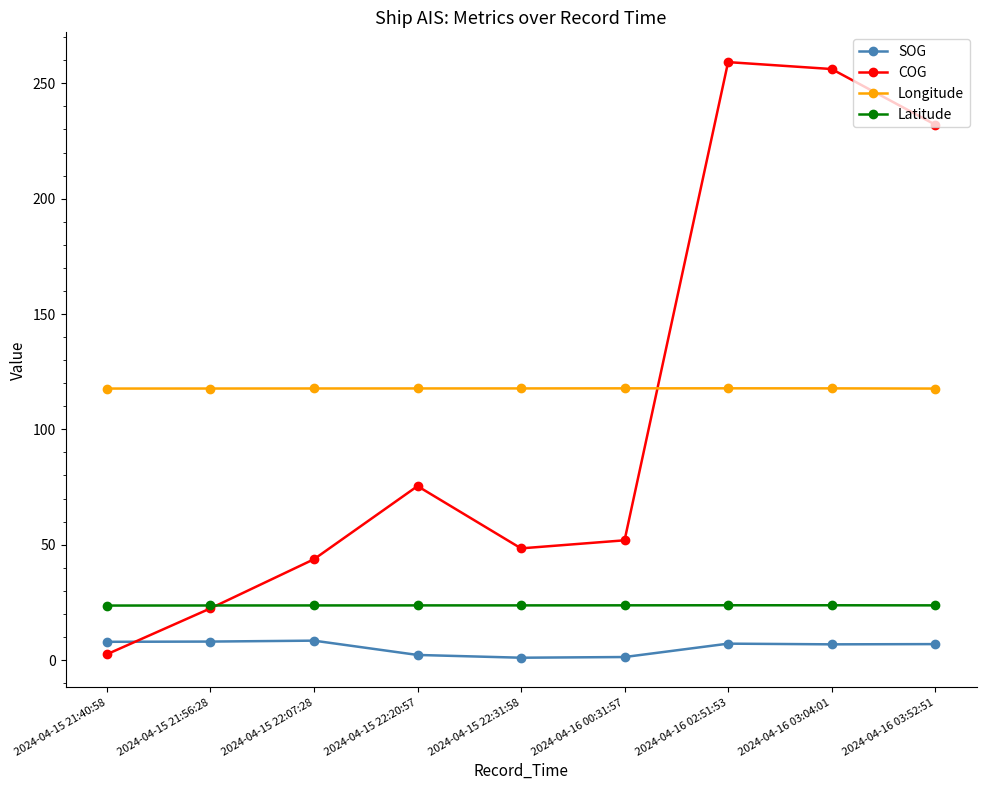

How many Latitude values are between 23 and 24?

9